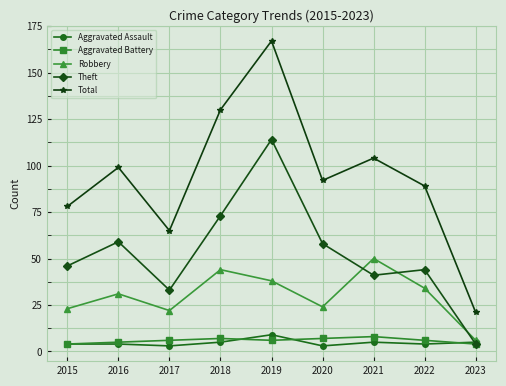

In Aggravated Assault, how many points are lower than both neighbors (excluding endpoints)?

3